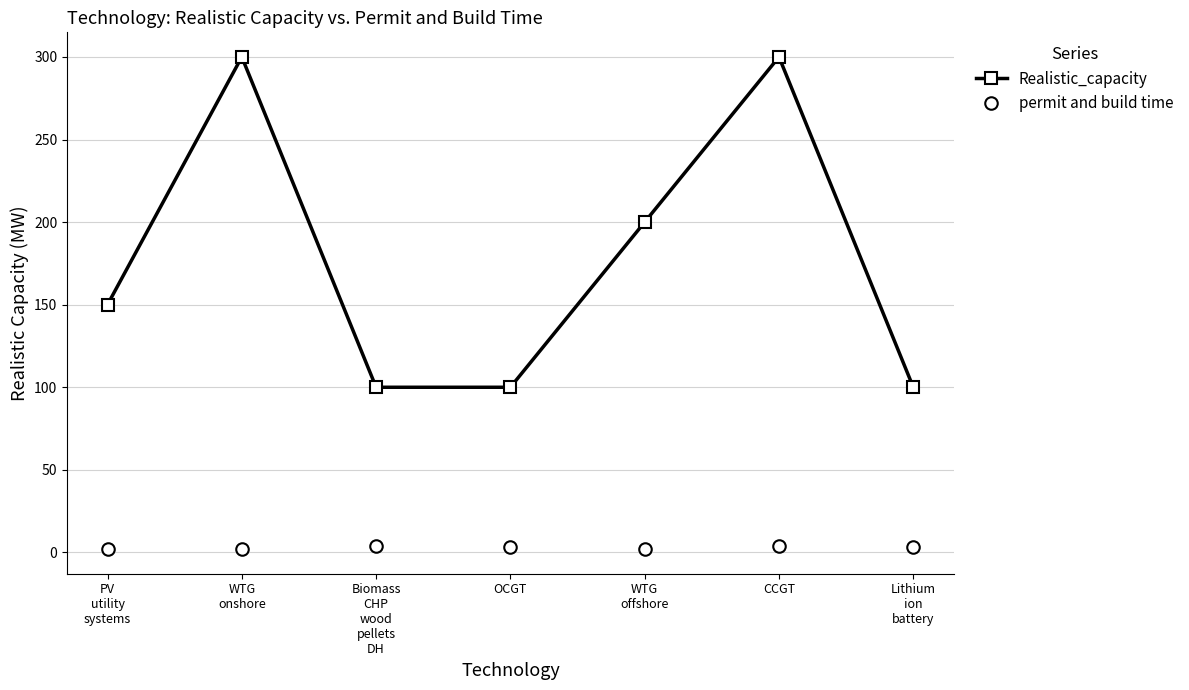

Which series has the largest range (max minus min)?

Realistic_capacity